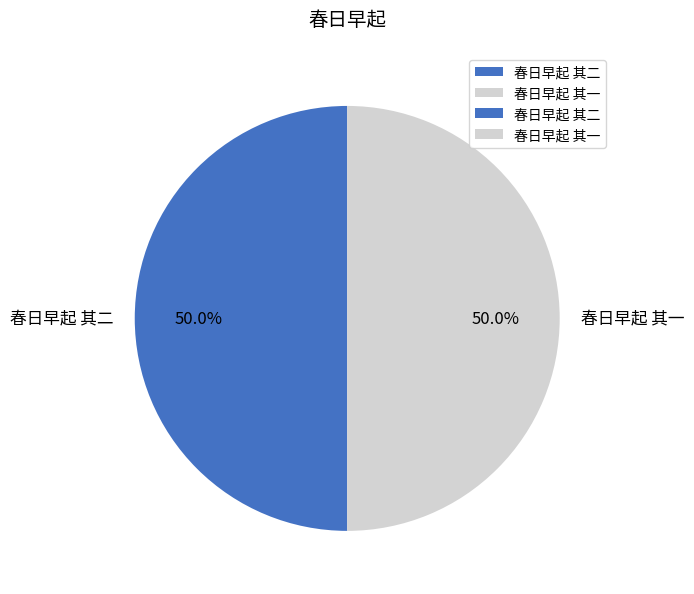

What is the ratio of the value at 春日早起 其一 to the value at 春日早起 其二?

1.0